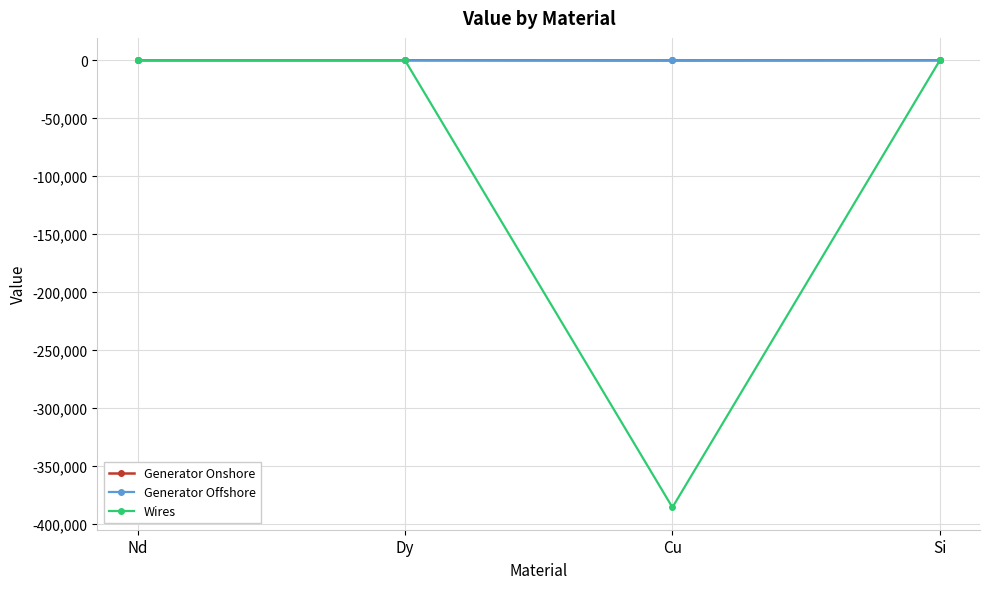

True or false: Generator Offshore has more than 1 points higher than both neighbors.

False